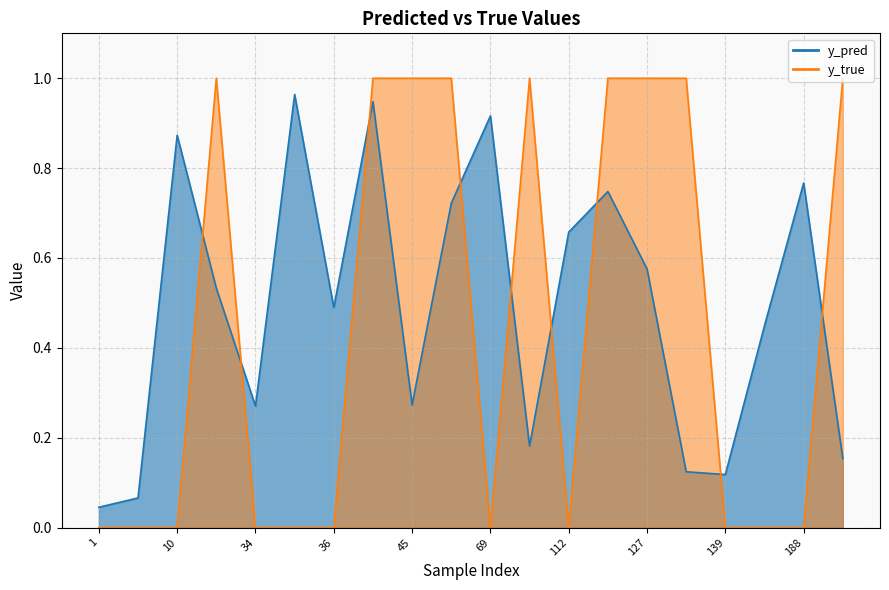

How many positive values does the y_true series have?

9